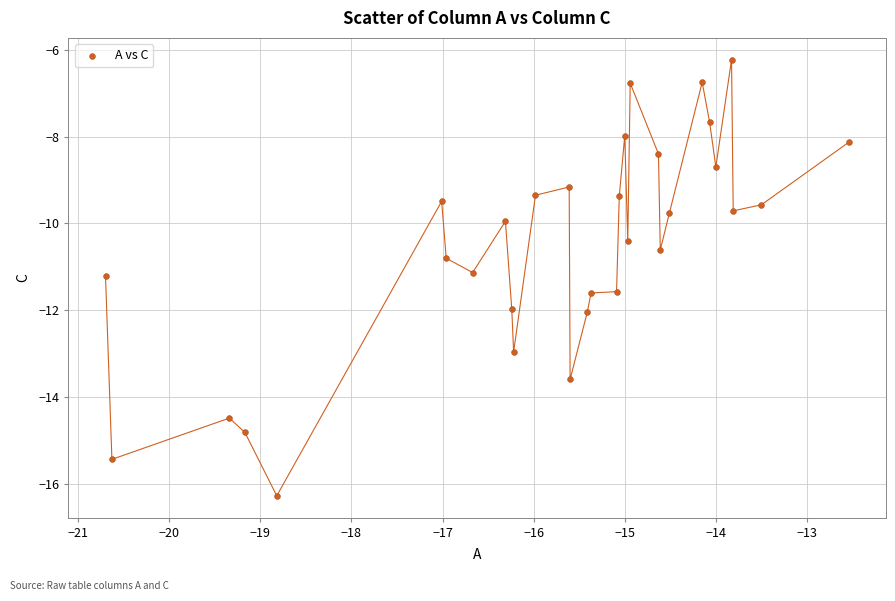

What is the range of X values (max minus min)?

8.2